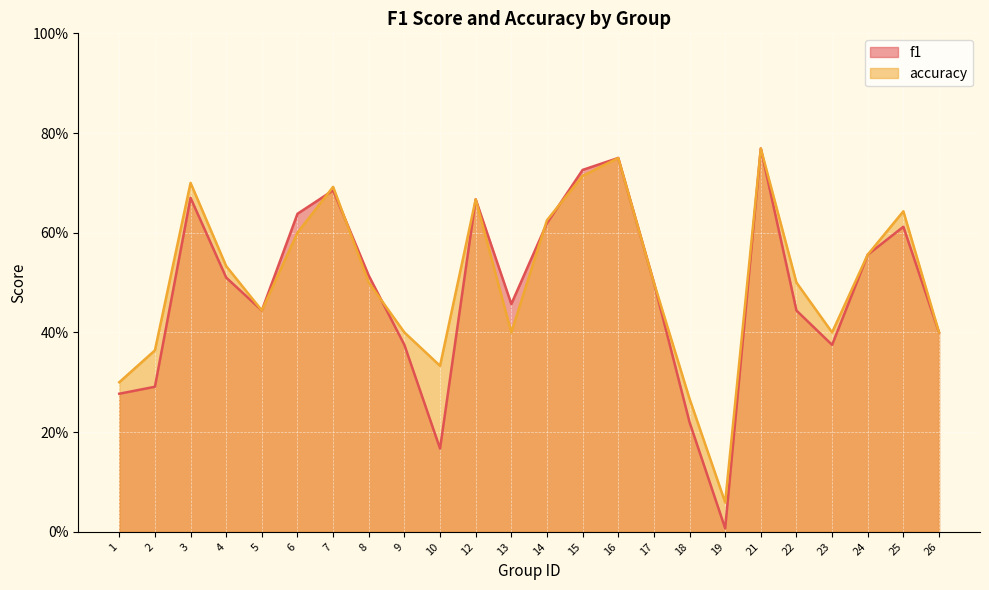

The value of accuracy at 12 is 0.7. True or false?

True